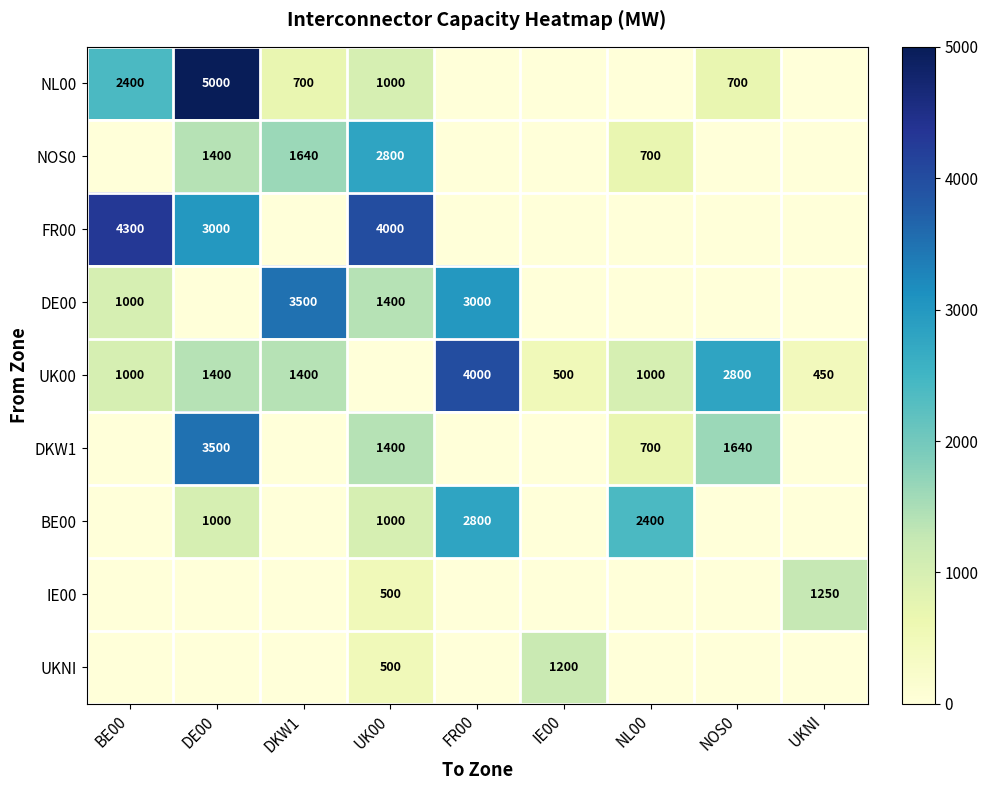

What is the difference between the NOS0 values at DKW1 and NL00?

940